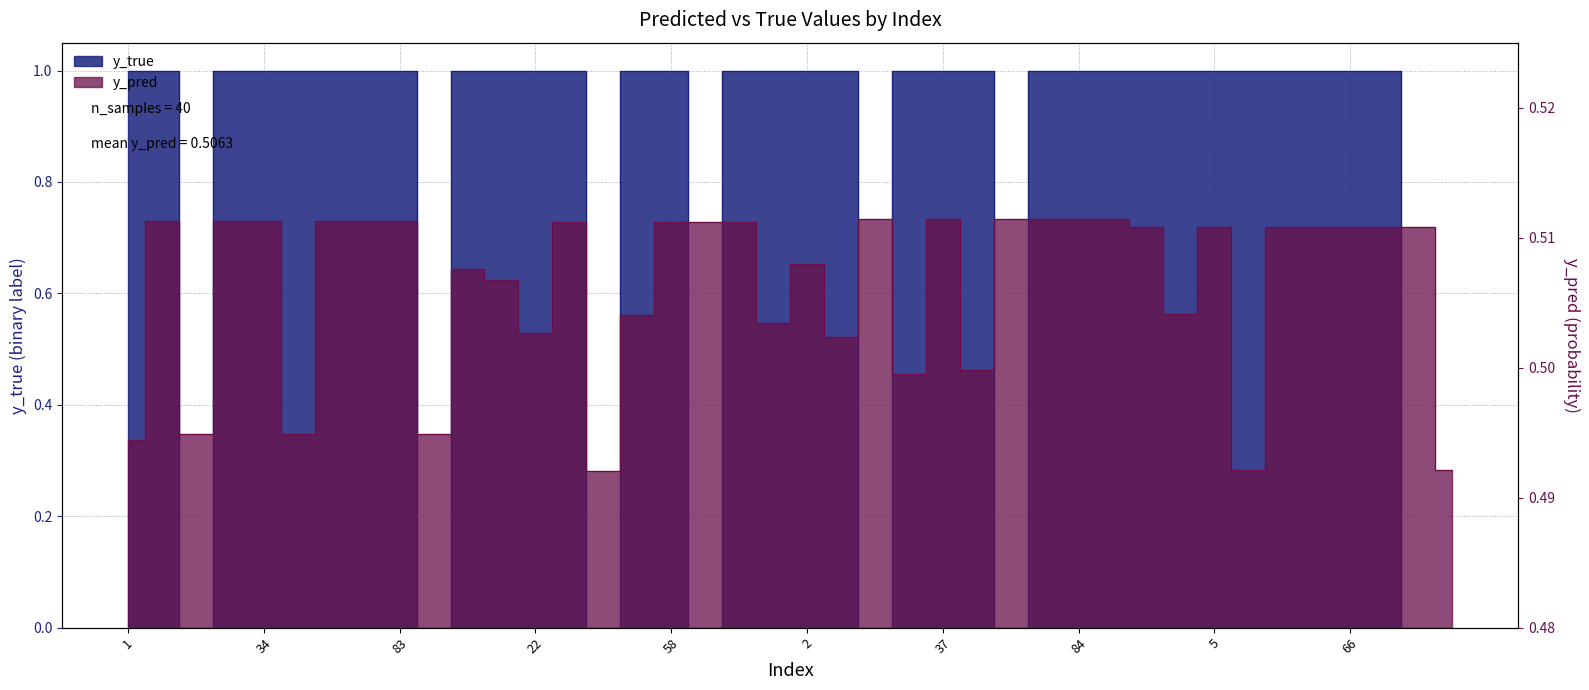

Count the number of data series in this chart.

2